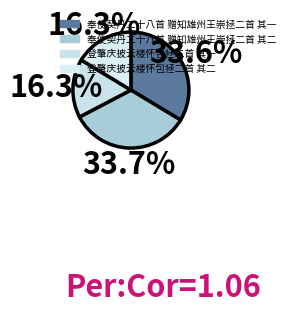

To the nearest percent, what is the difference between the largest and smallest slice percentages?

17%